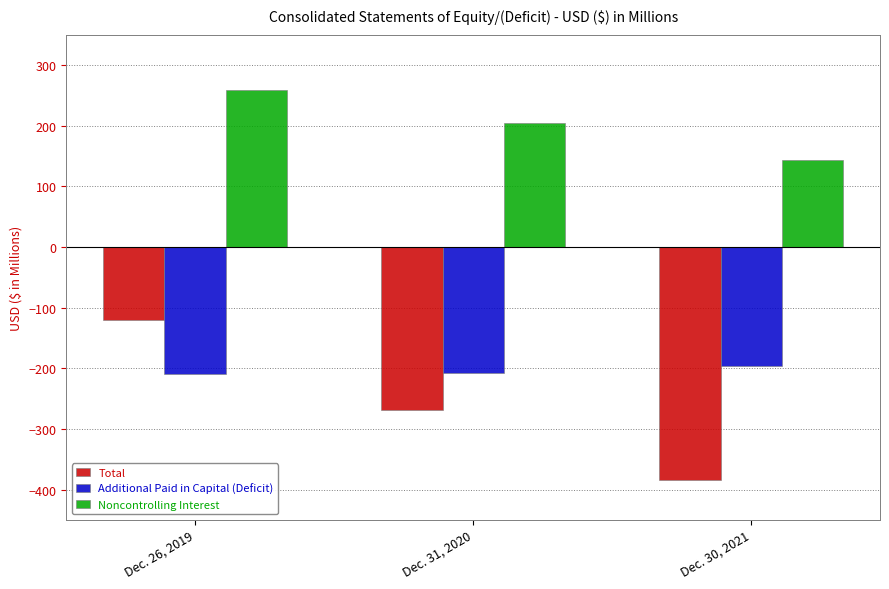

What is the maximum value for Total?

-121.2